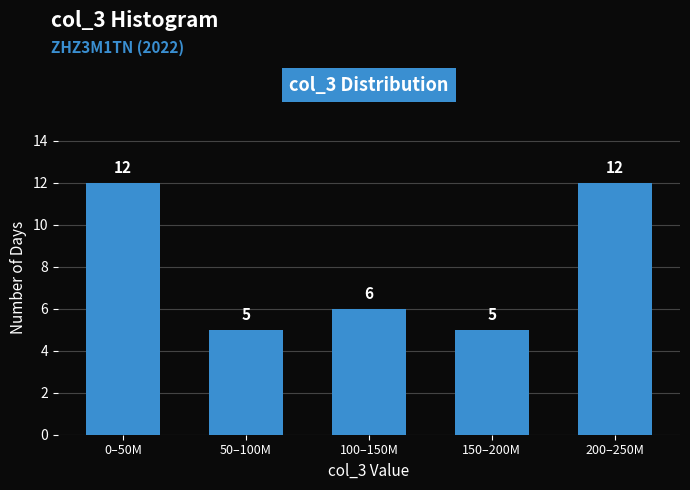

Reading left to right, what are all the values shown in this chart?

12	5	6	5	12